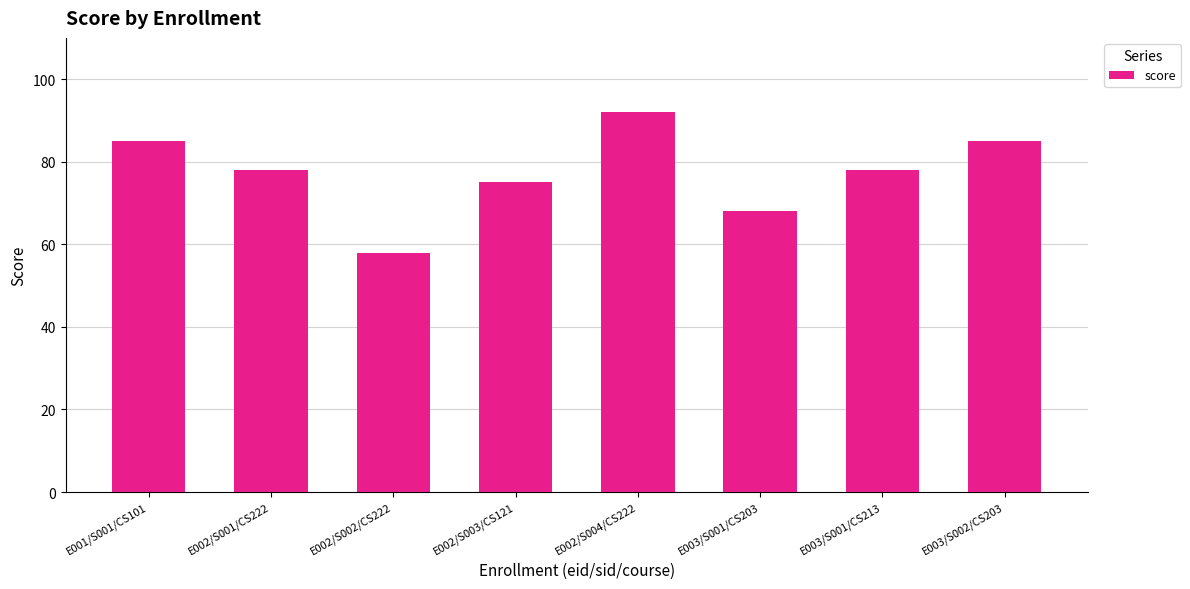

What is the difference between the values at E002/S004/CS222 and E003/S001/CS213?

14